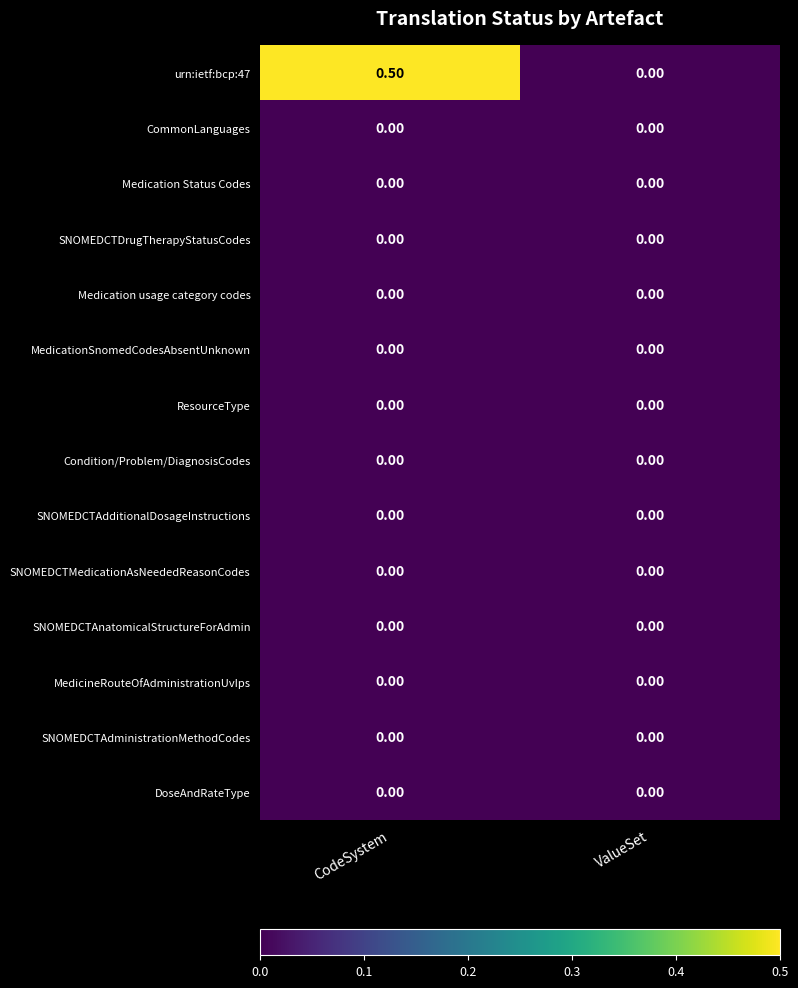

At which category is the sum across all series the highest?

CodeSystem